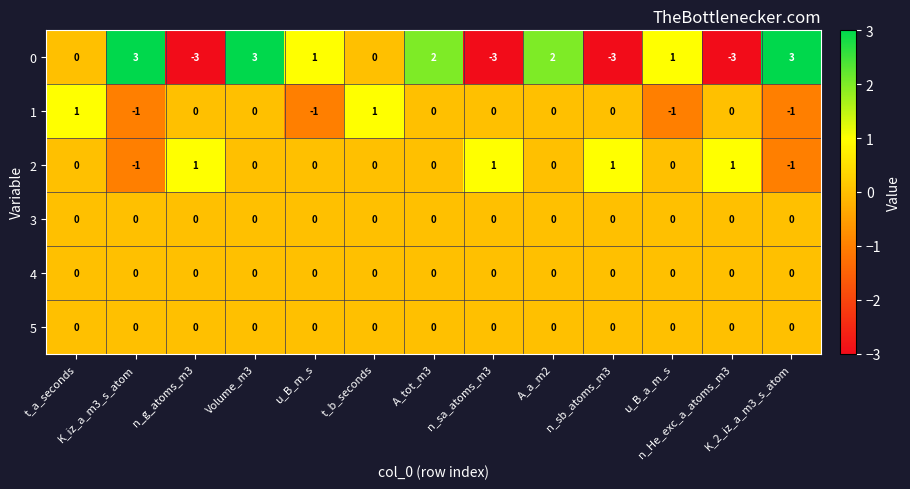

Count the 1 values in the range -1 to 0.

11